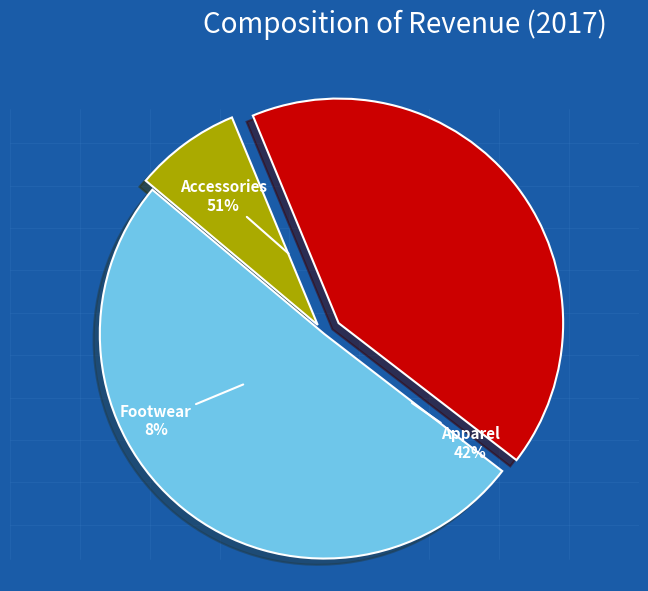

Does Apparel represent more than half of the total?

No